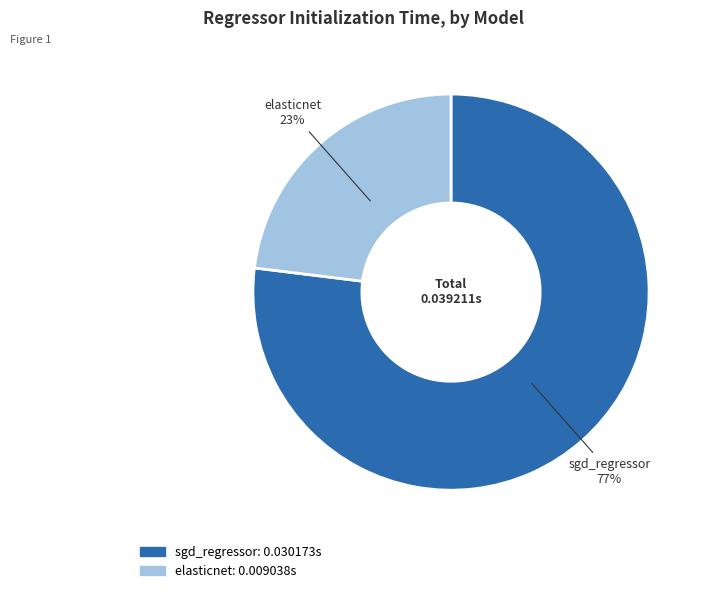

Is sgd_regressor the majority of the pie?

Yes